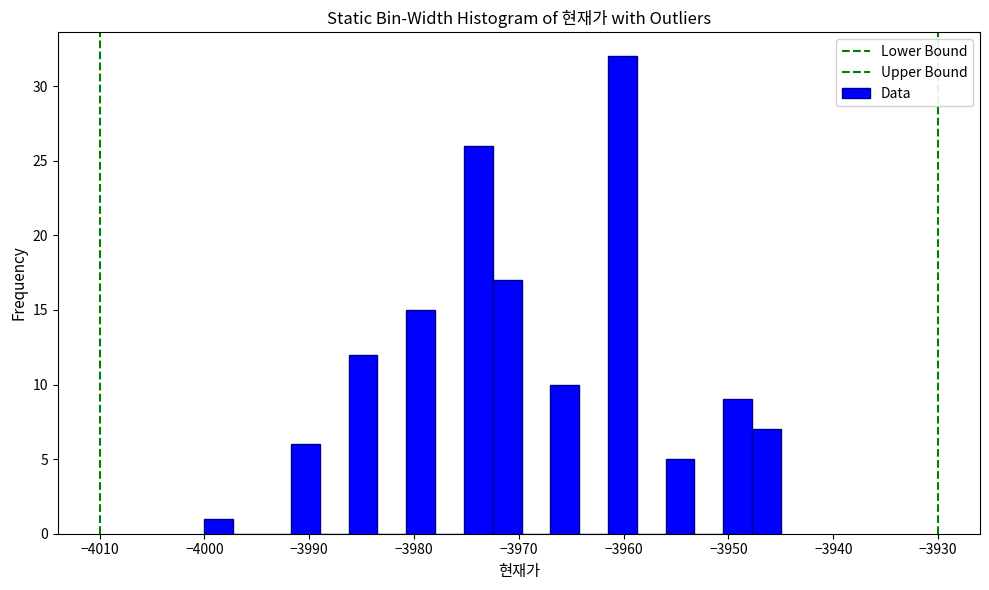

Read against the x-axis, roughly where is the centre of the tallest bar?

-3960